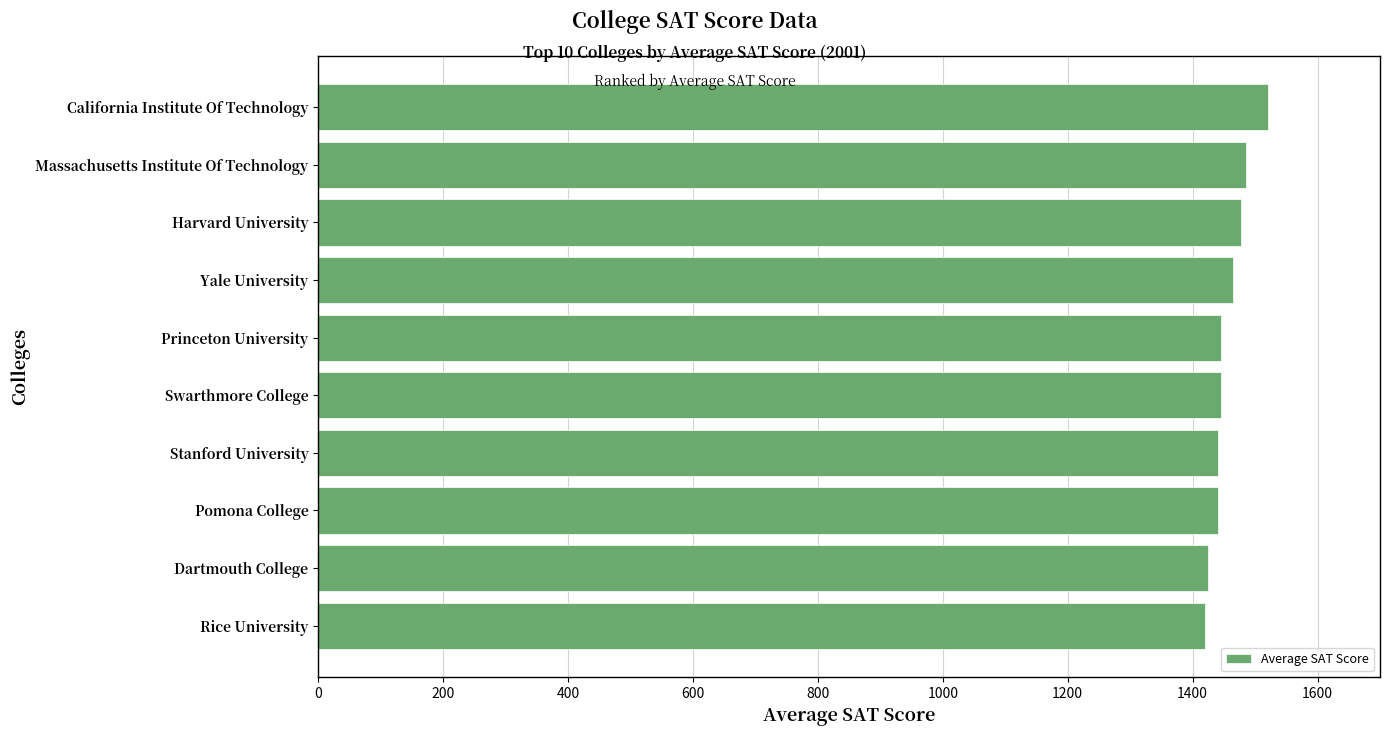

Which category has the highest value across all series?

California Institute Of Technology